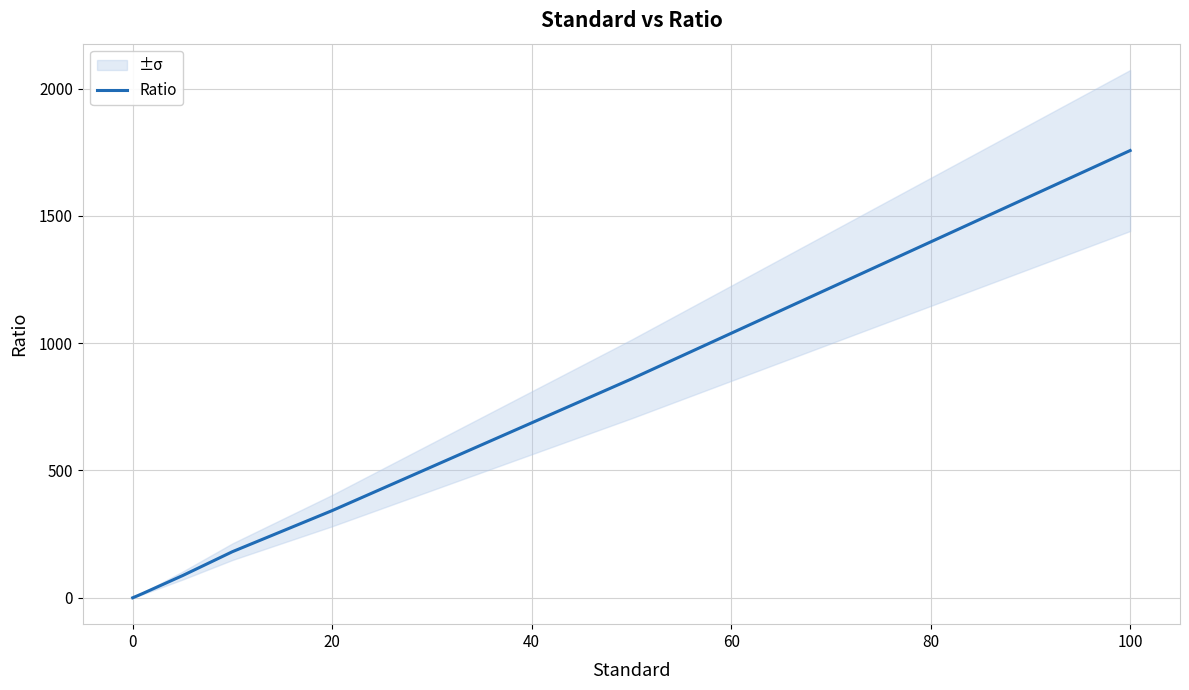

How many categories are shown in the chart?

8